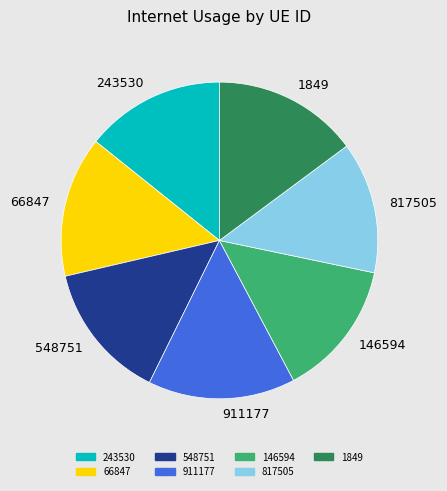

Does any single category account for the majority?

No